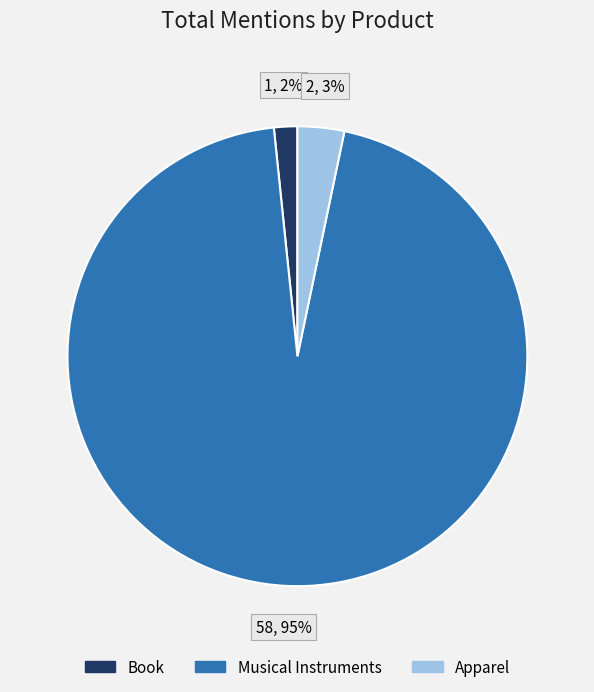

Do Apparel and Musical Instruments together represent more than half of the pie?

Yes